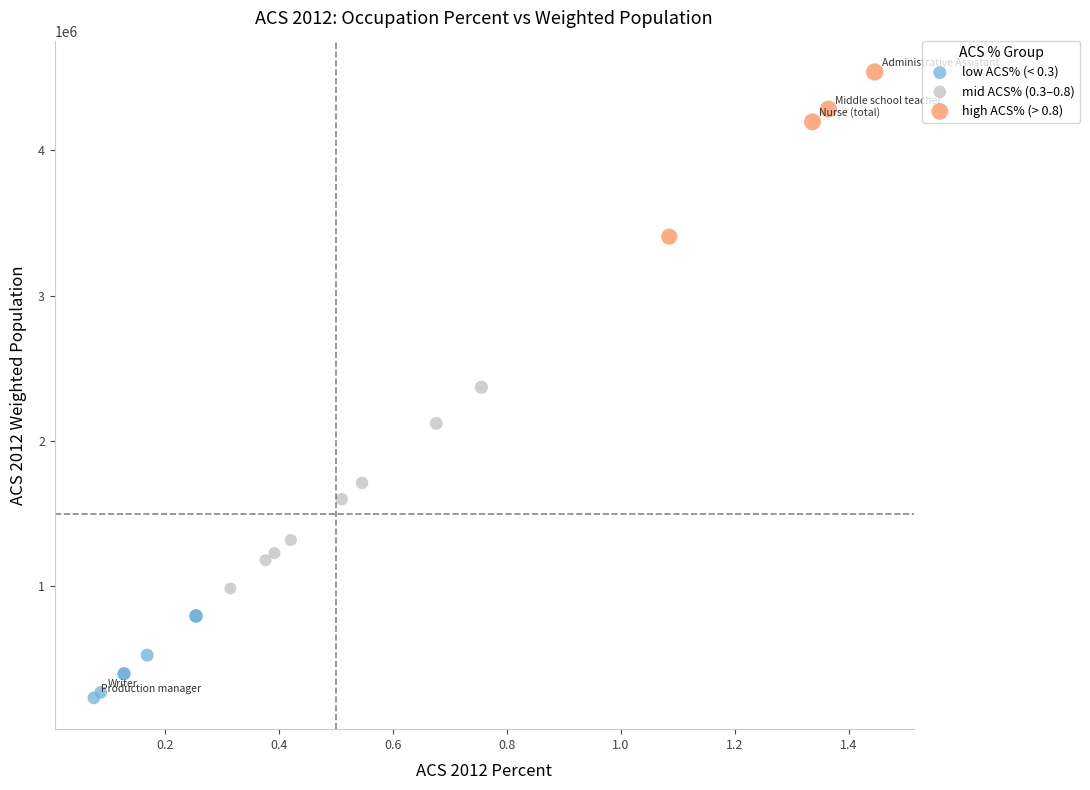

Which series reaches the minimum Y coordinate?

low ACS% (< 0.3)